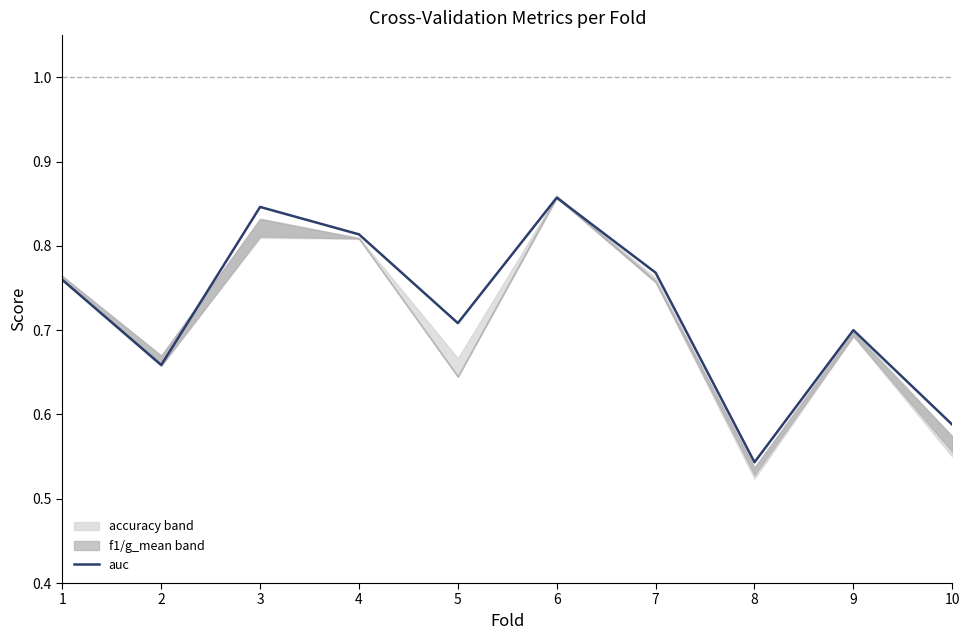

List the labels in order of value, smallest first.

8, 10, 2, 9, 5, 1, 7, 4, 3, 6